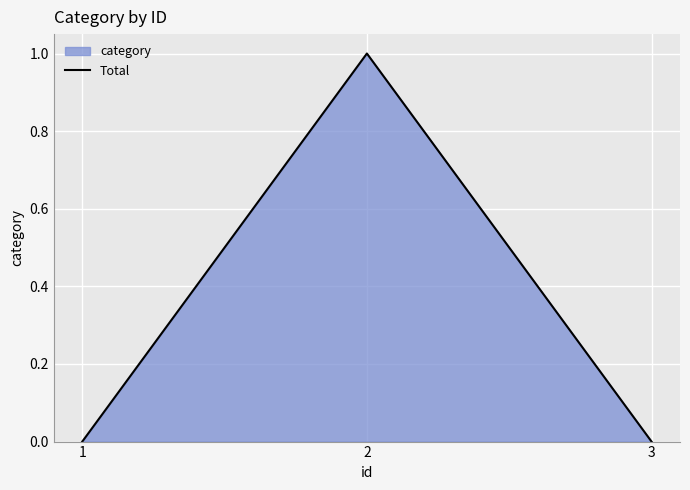

List the labels in order of value, smallest first.

1, 3, 2